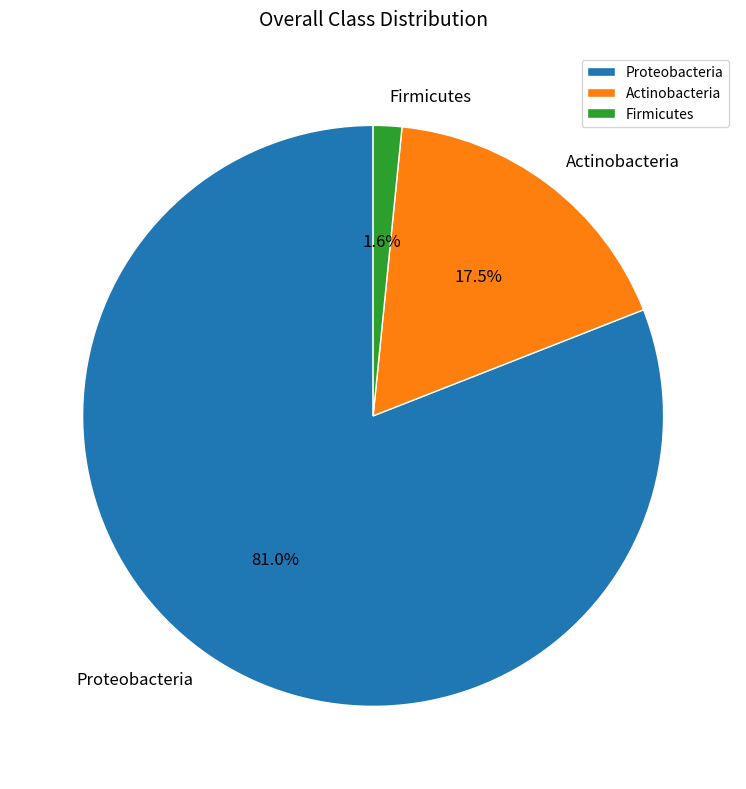

To the nearest percent, what is the difference between the Proteobacteria and Firmicutes slice percentages?

79%